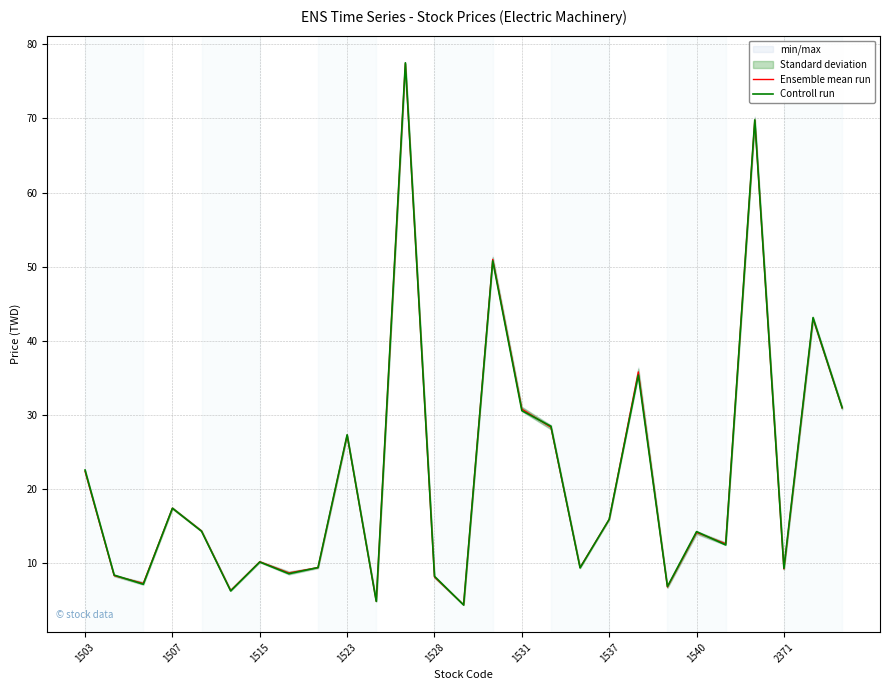

How many interior local peaks does the Ensemble mean run series have?

9